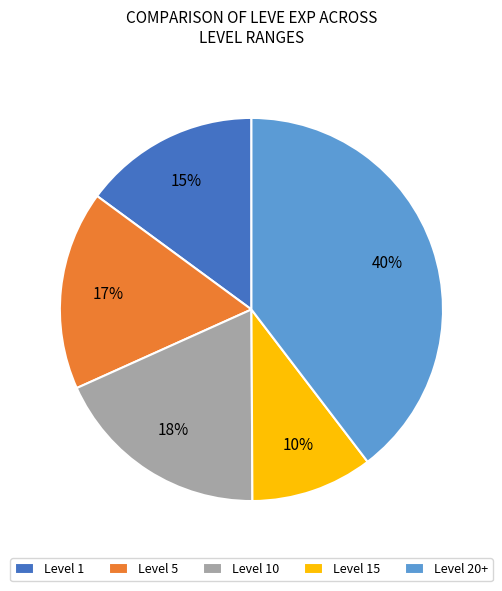

To the nearest percent, what is the combined percentage of Level 5 and Level 15?

27%